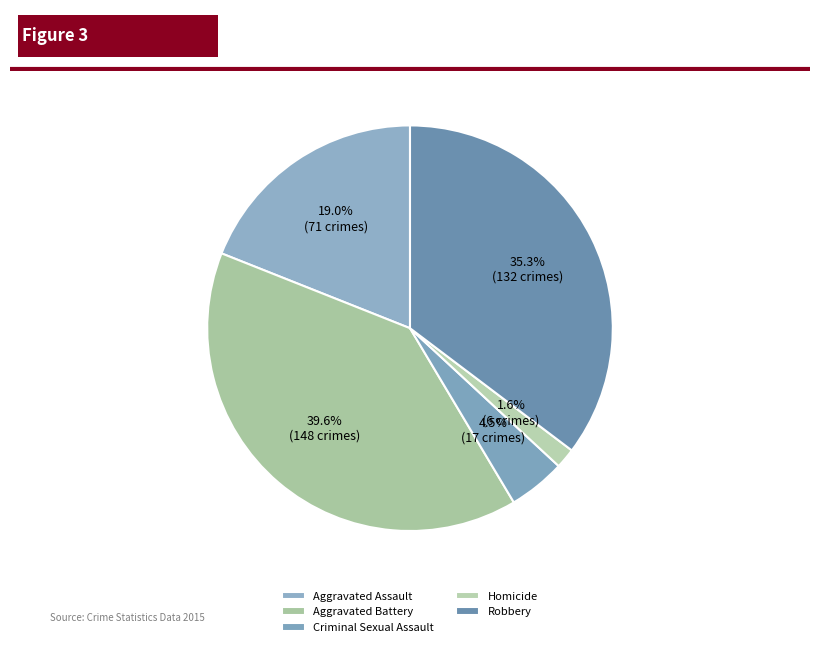

What percentage do Criminal Sexual Assault and Homicide together represent?

6.1%